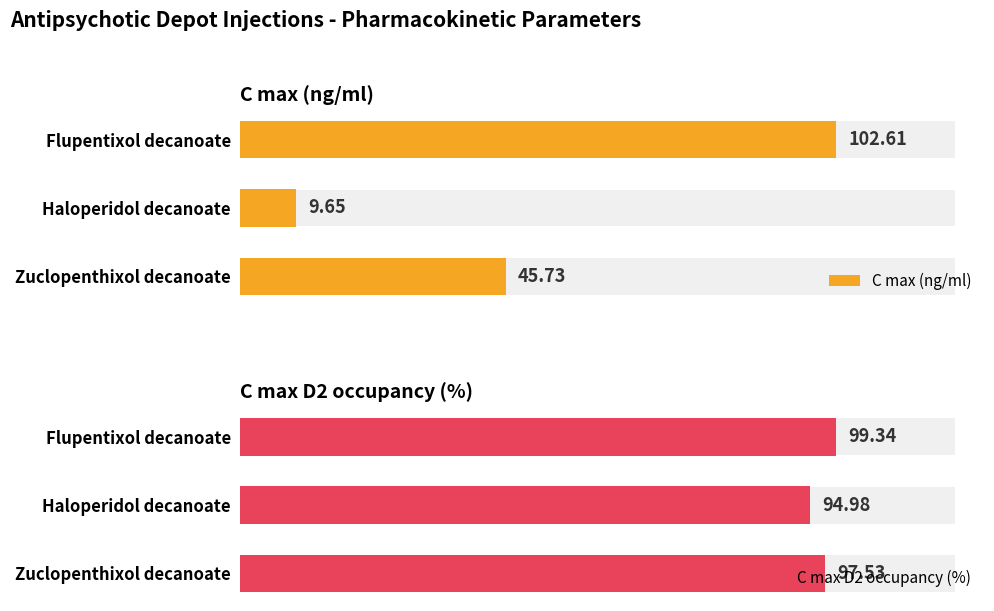

What is the value of the C max (ng/ml) bar at the 1st from the left?

102.6